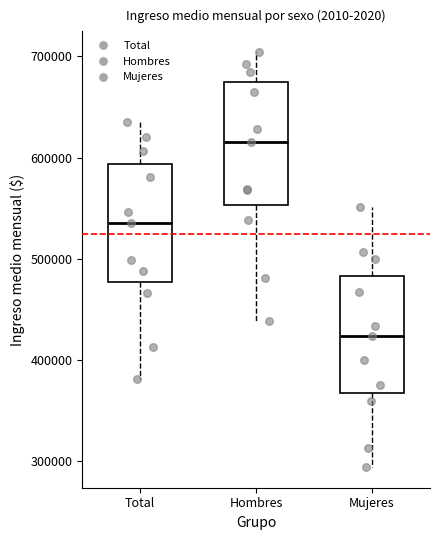

Reading left to right, read every box against the y-axis: the position of its median line, the range the box covers, and the ends of its whiskers. The values are not printed on the chart, so give them approximately, as read against the axis.

Total: median 540000, box 480000 to 590000, whiskers 380000 to 640000
Hombres: median 620000, box 550000 to 670000, whiskers 440000 to 700000
Mujeres: median 420000, box 370000 to 480000, whiskers 290000 to 550000